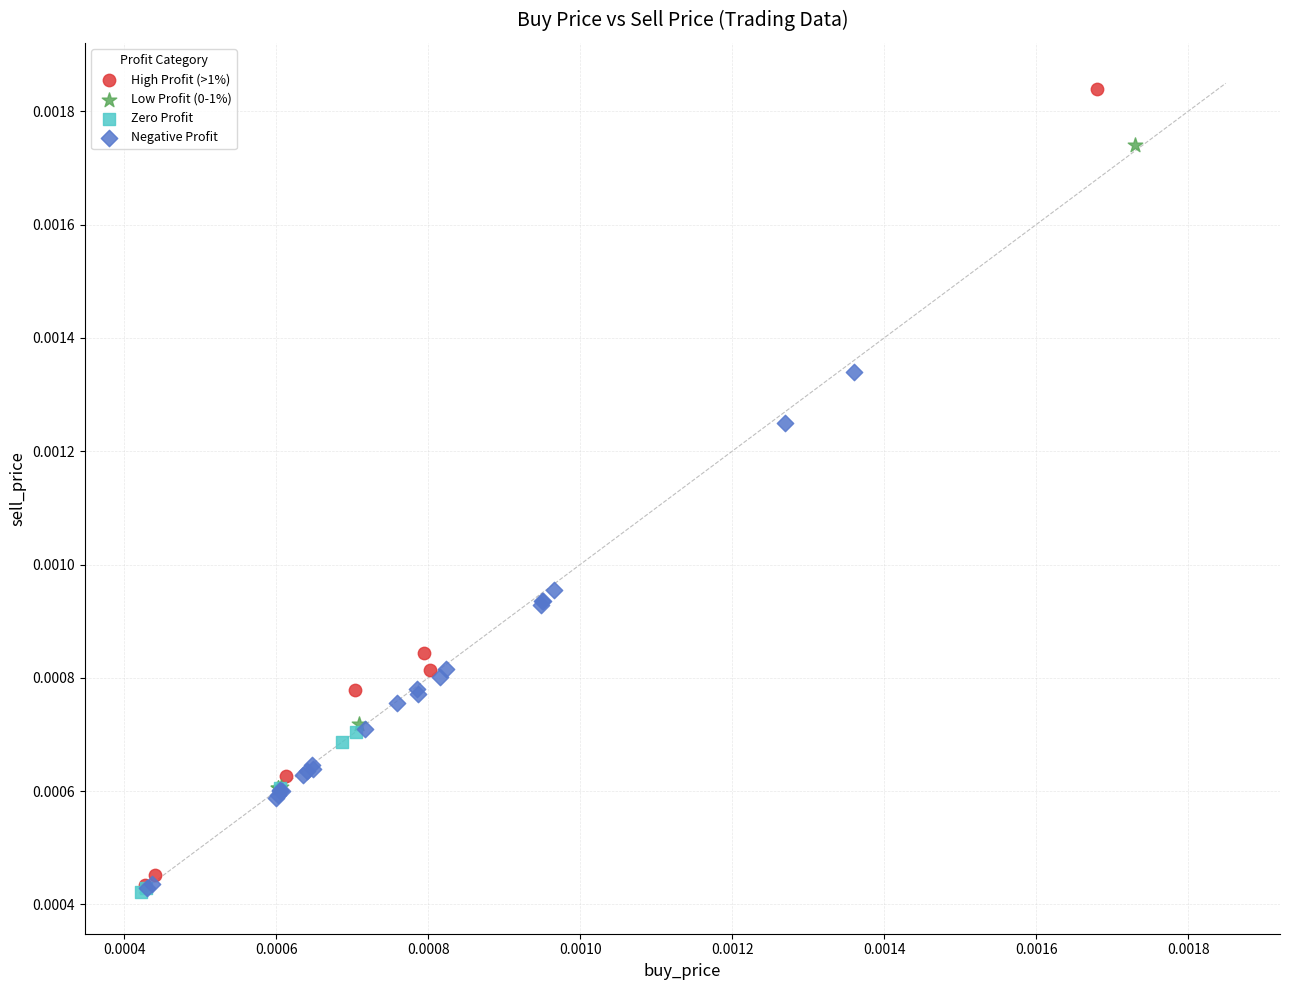

Which series contains the highest Y value?

High Profit (>1%)